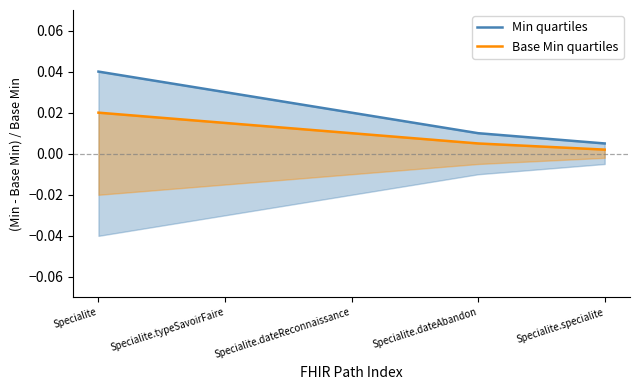

Rank the series by their maximum value, from lowest to highest.

Base Min quartiles, Min quartiles